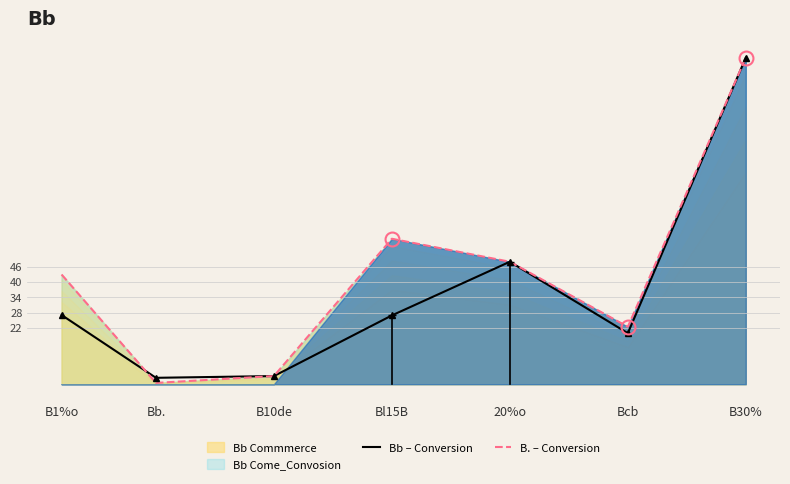

Between which two adjacent categories do B. – Conversion and Bb – Conversion first intersect?

B1%o and Bb.